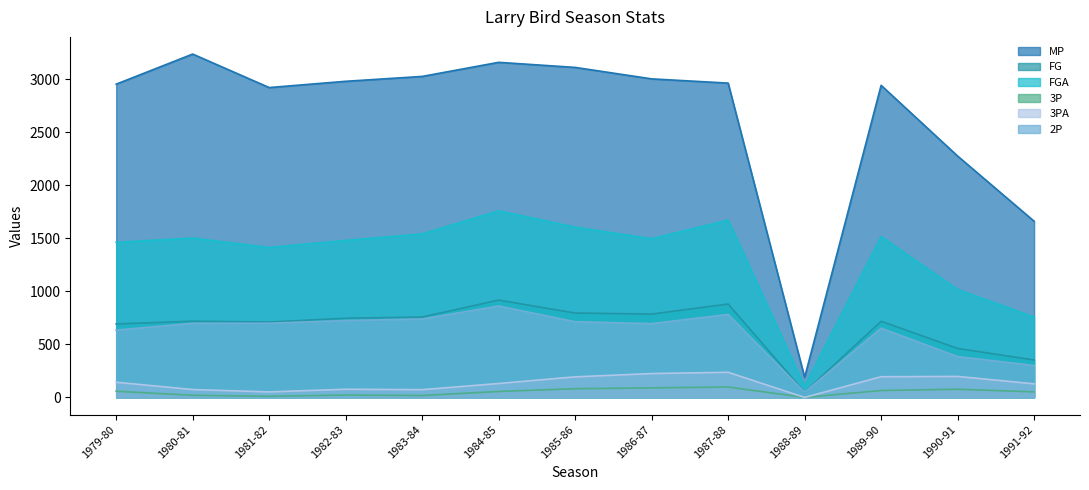

What position from the left is 1981-82?

3